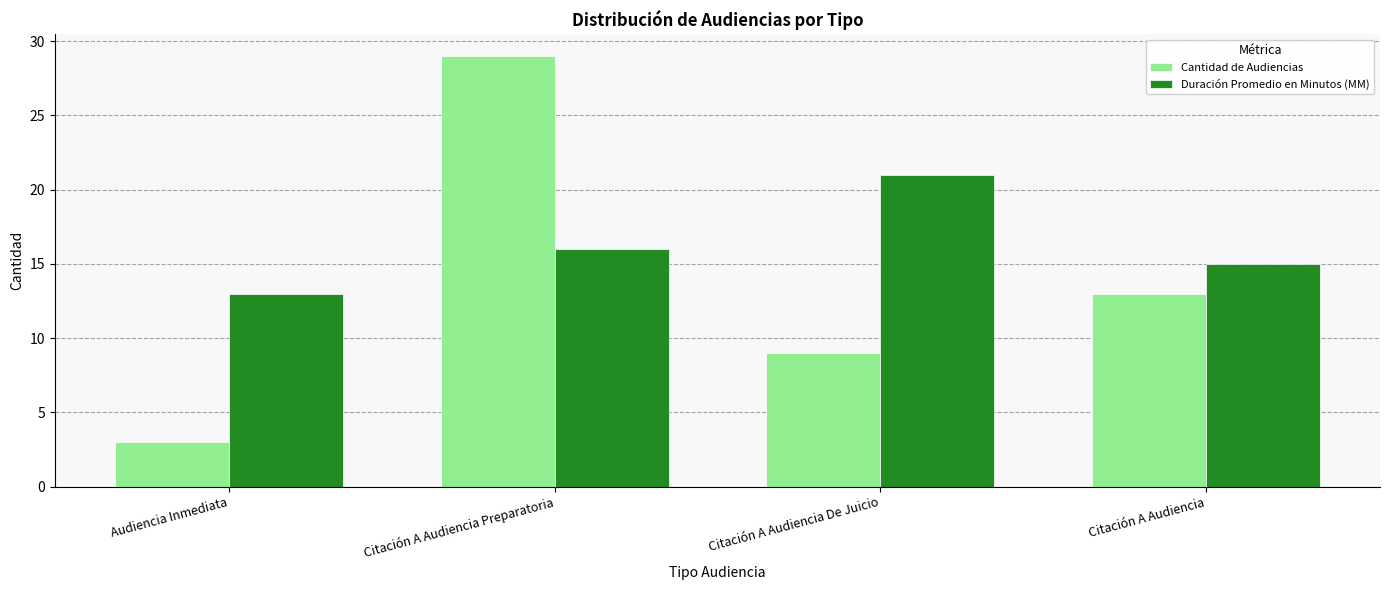

Which category has the lowest value across all series?

Audiencia Inmediata